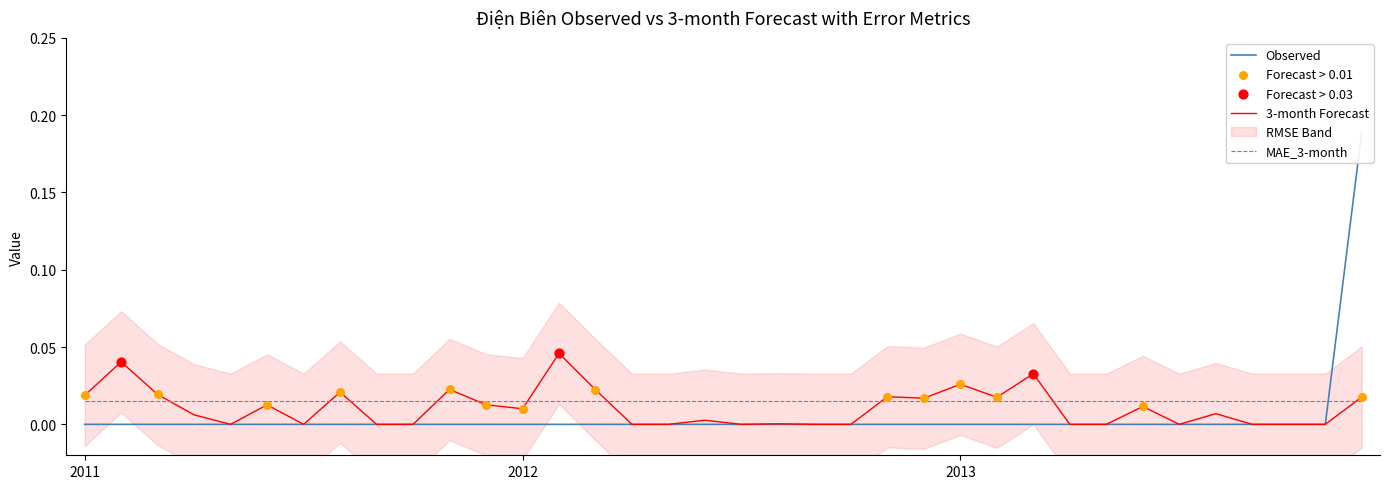

Which series has the largest Y range (max minus min)?

Observed